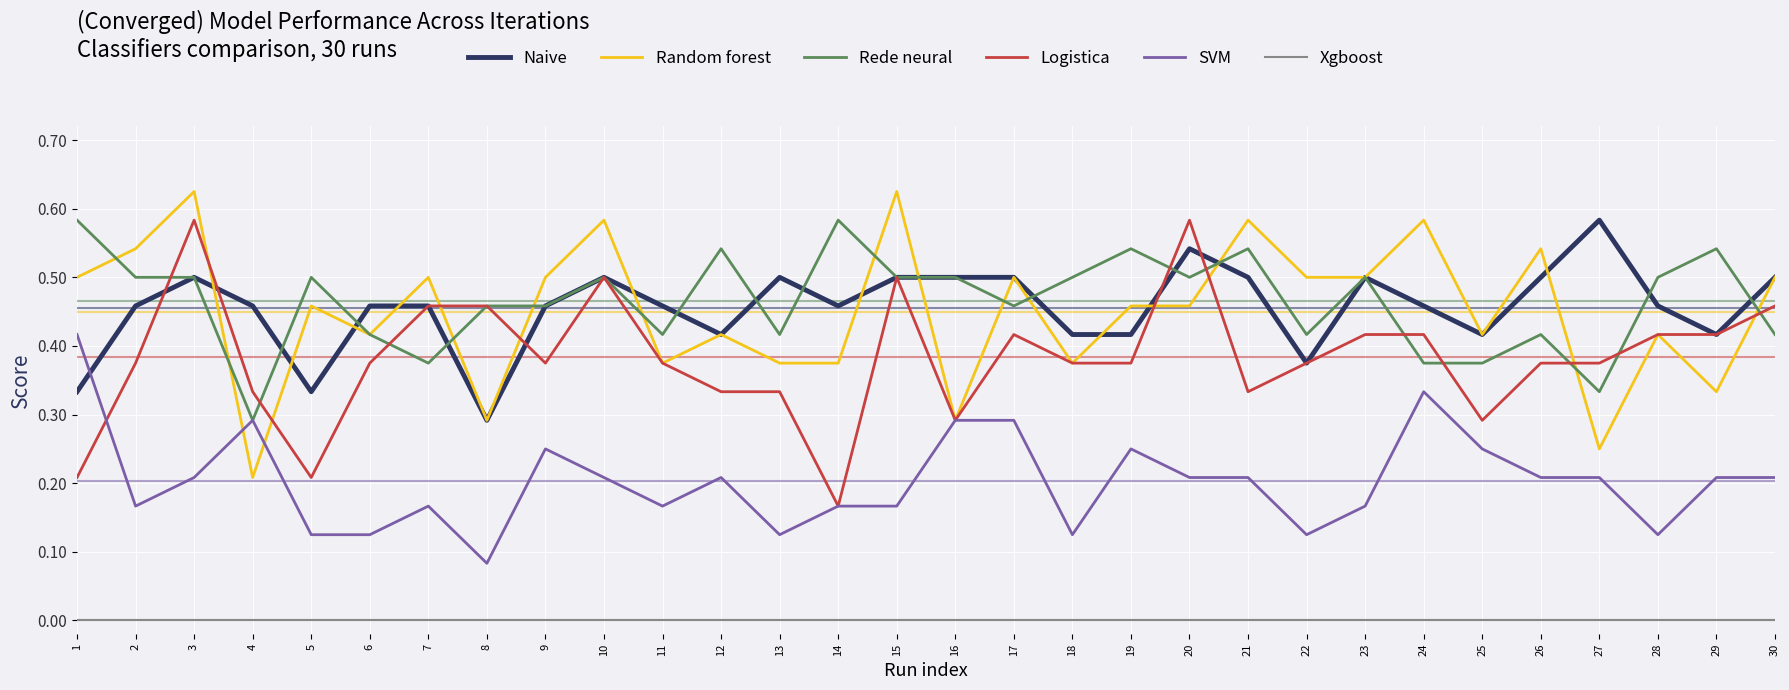

Is it true that Random forest equals 0.2 at 10?

False